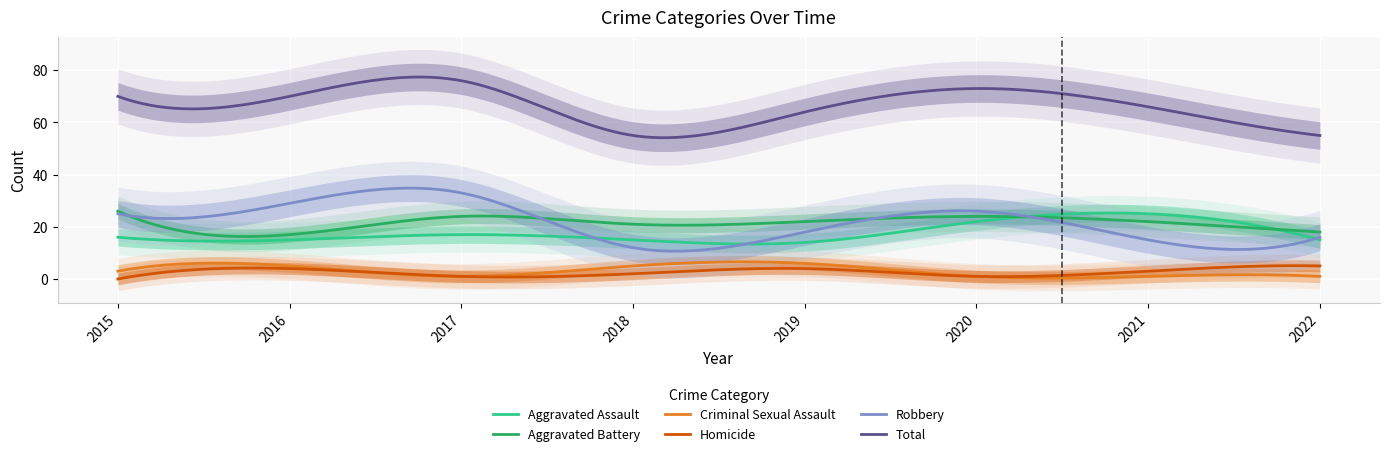

Which series has the largest range (max minus min)?

Robbery